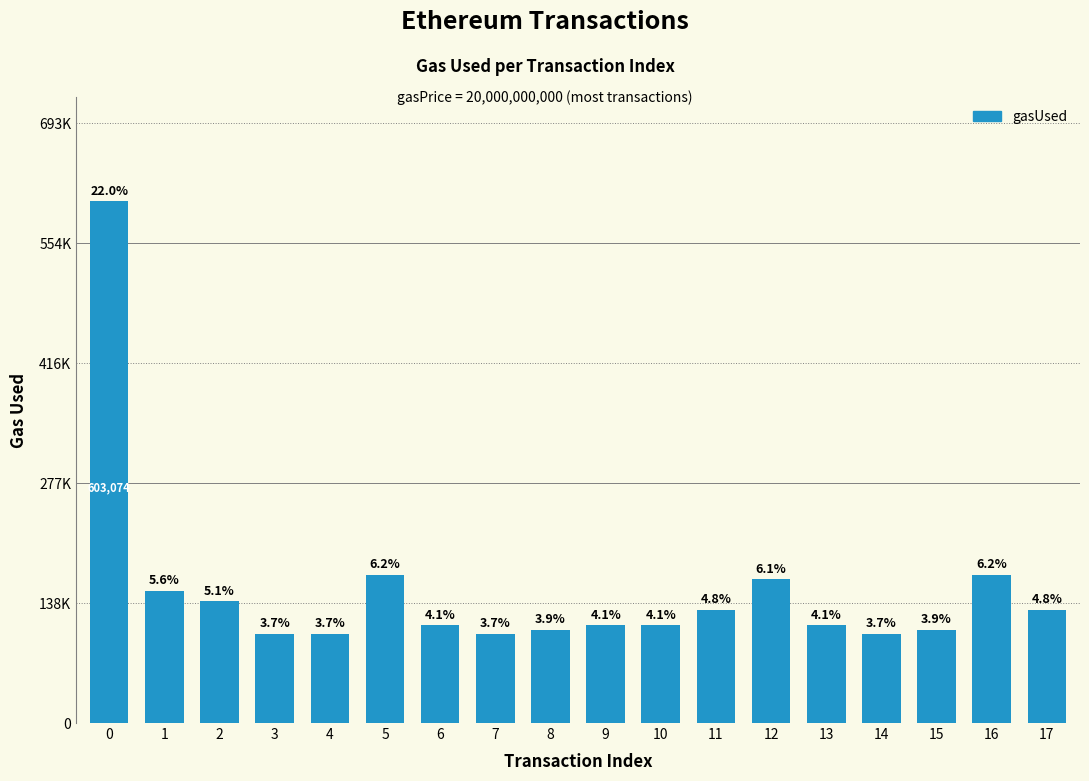

What is the difference between the values at 14 and 0?

500062